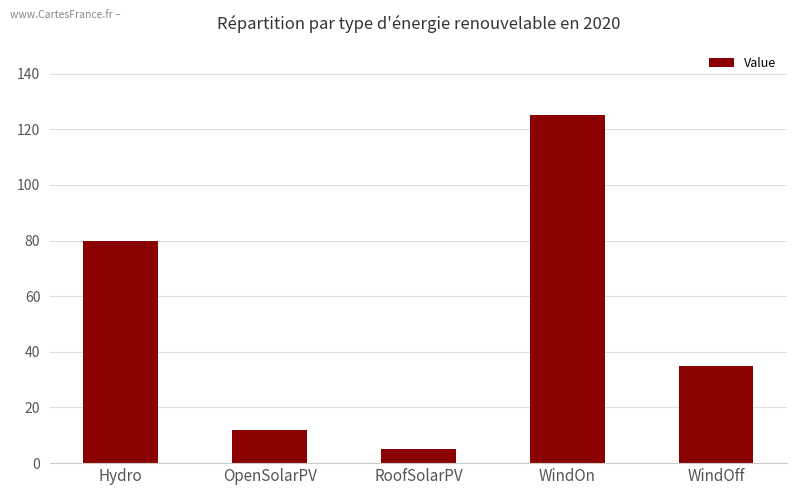

What is the change in value from OpenSolarPV to RoofSolarPV?

-7